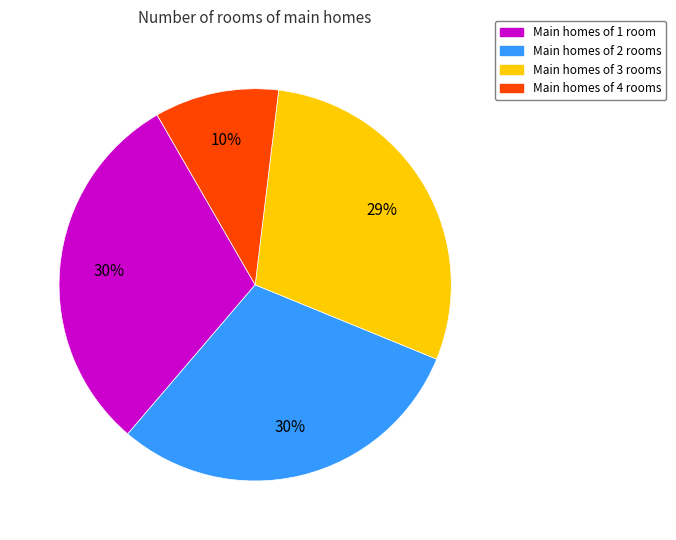

Is there a majority slice in this chart?

No